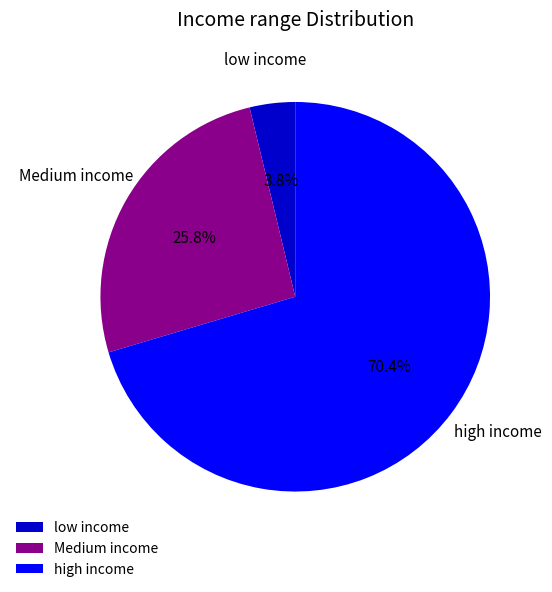

How many slices are in this pie chart?

3